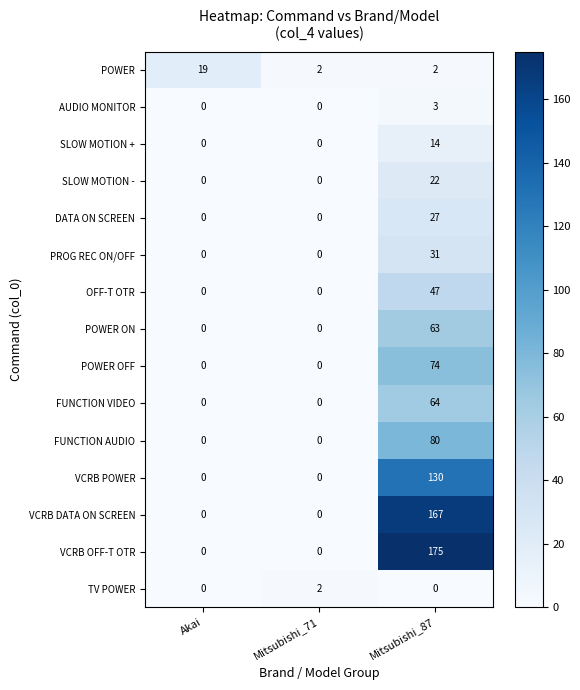

How many distinct data groups are displayed?

15